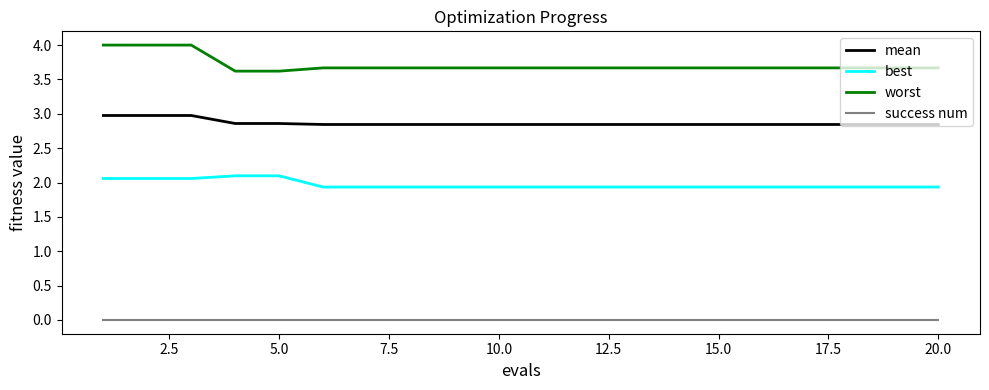

List the series in order of their overall mean, highest first.

worst, mean, best, success num